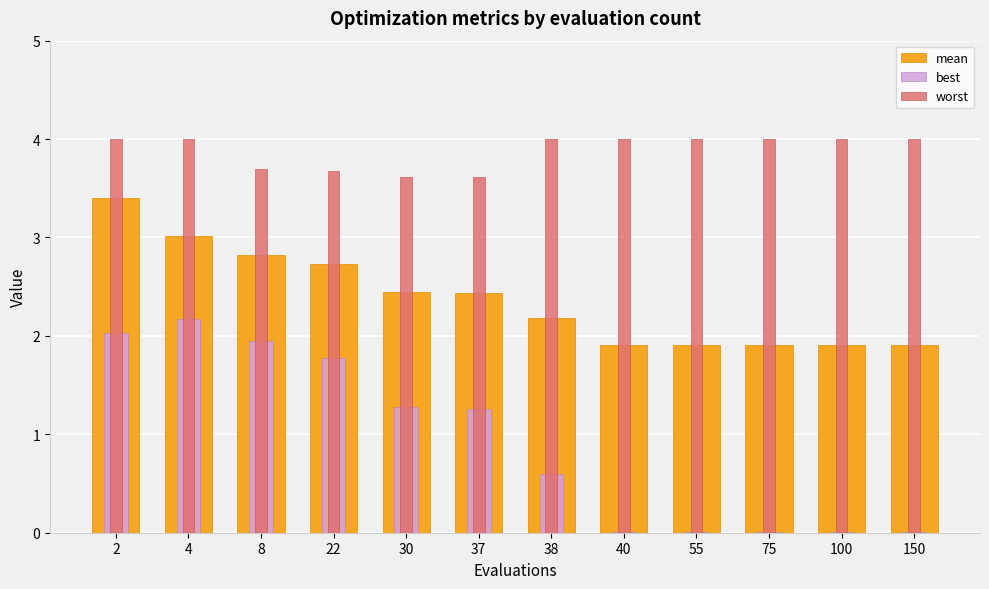

Rank the series at 40 from lowest to highest value.

best, mean, worst